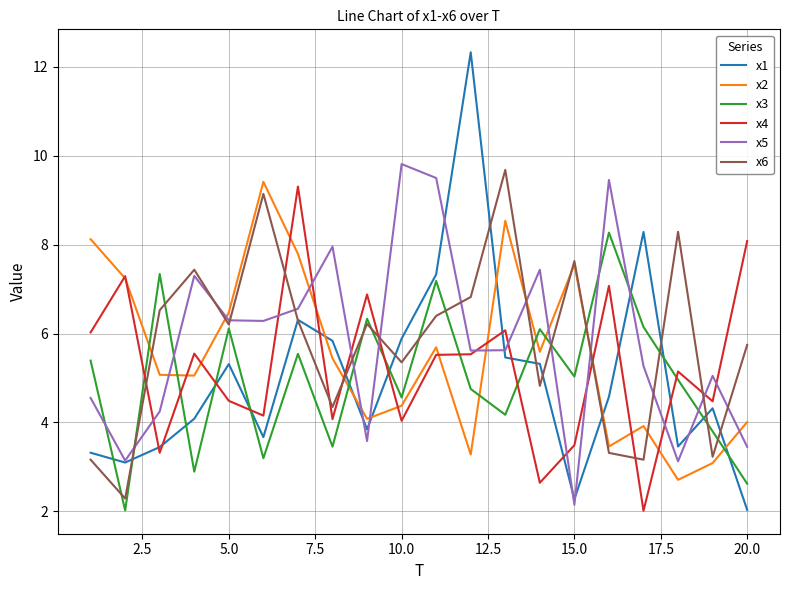

Which series has the widest spread of values?

x1